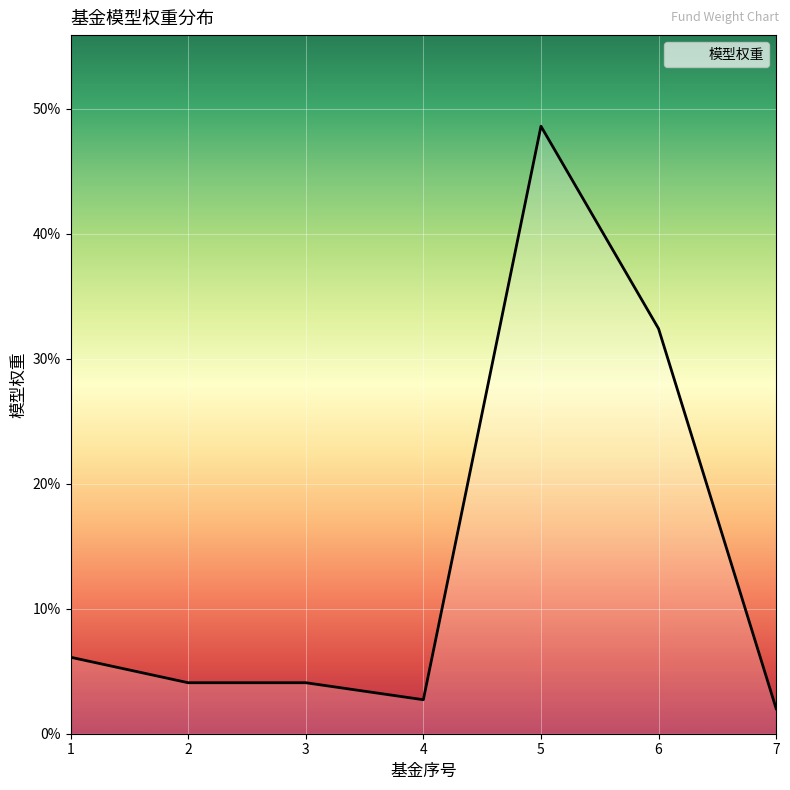

Reading left to right, what are all the values shown in this chart?

1=0.1	2=0.0	3=0.0	4=0.0	5=0.5	6=0.3	7=0.0